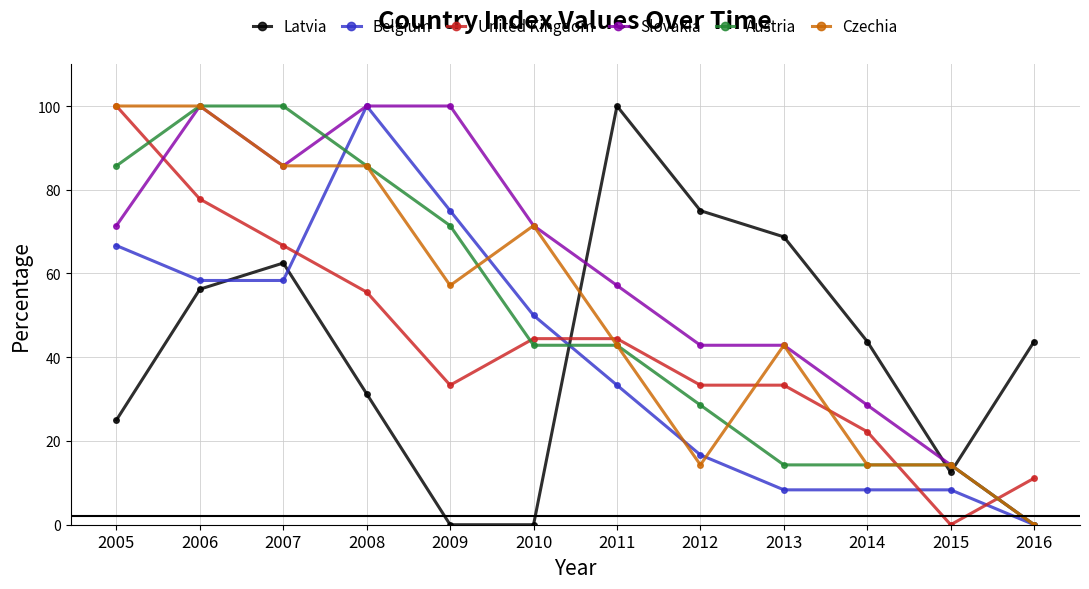

What is the value of the Belgium point at the 10th from the left?

8.3